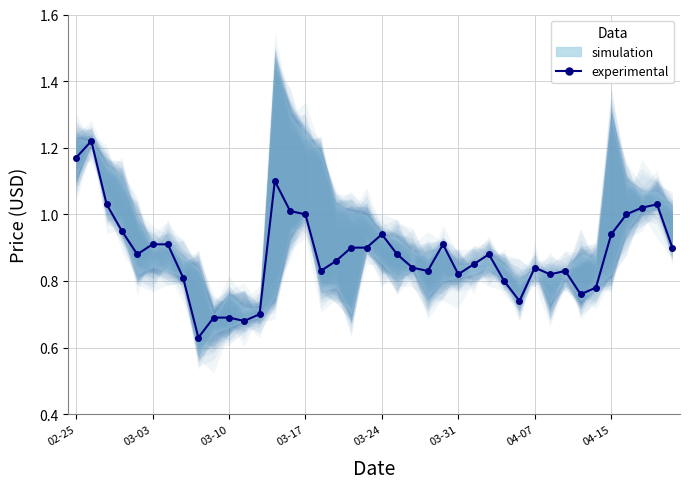

True or false: the data shows 0.7 at 03-10.

True